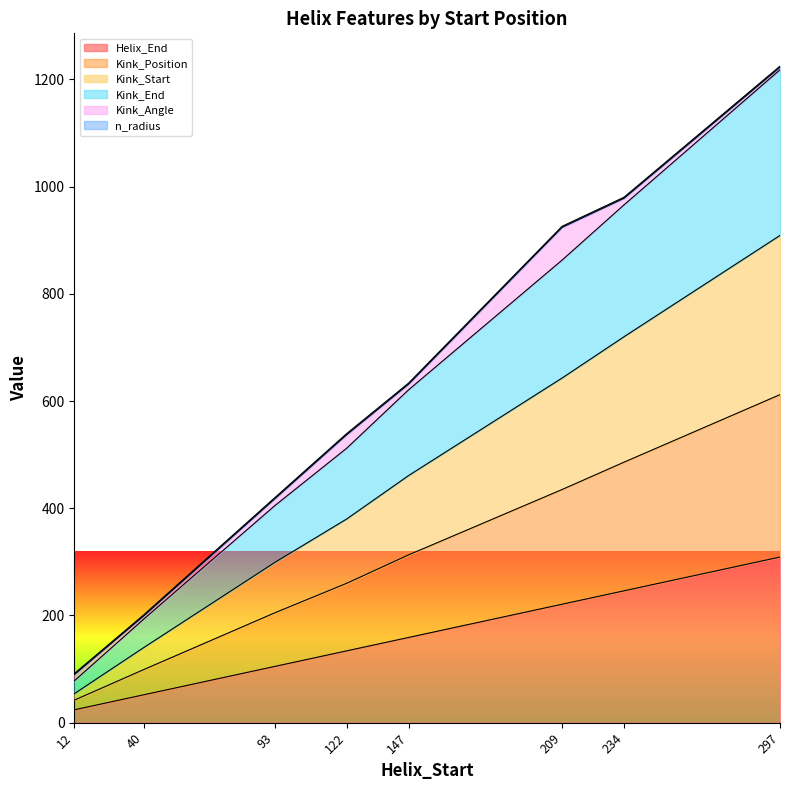

What is the minimum value for Helix_End?

24.0